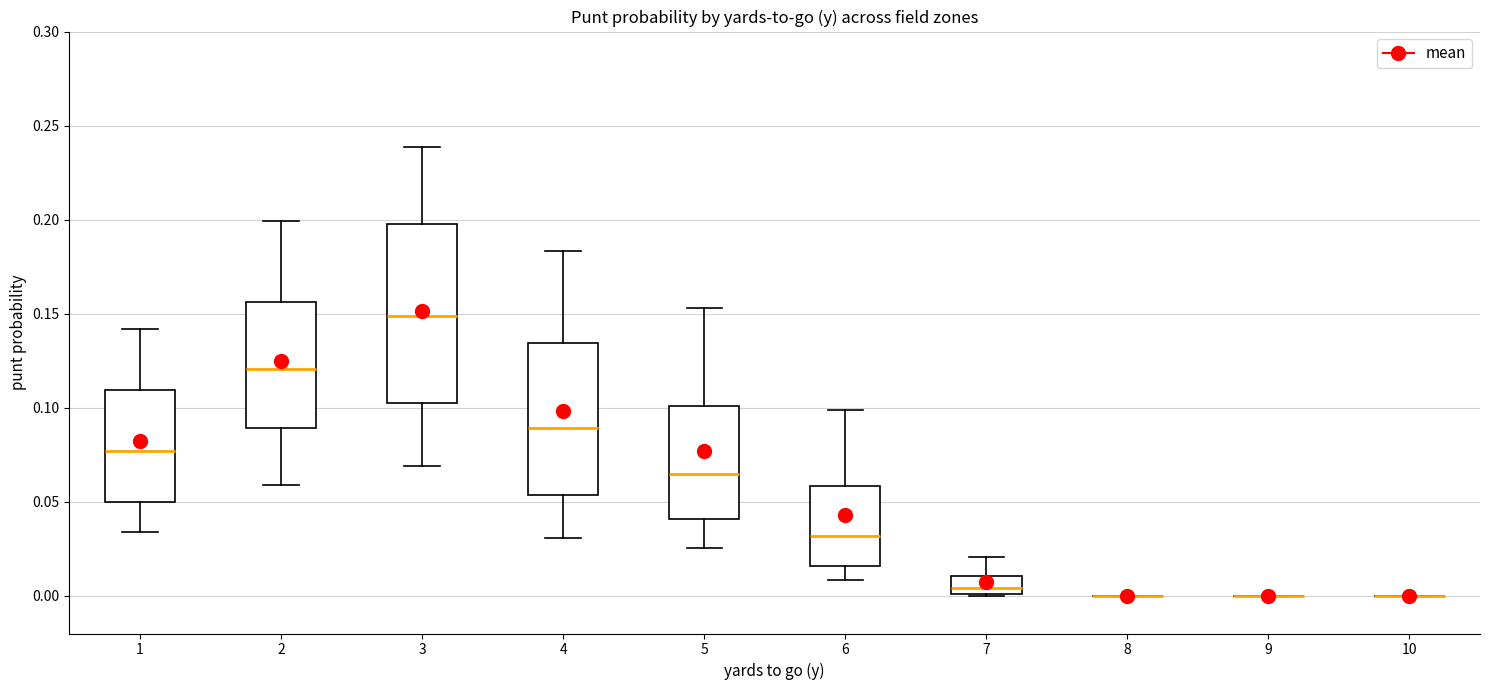

Which box is the tallest, from its lower edge to its upper edge?

3